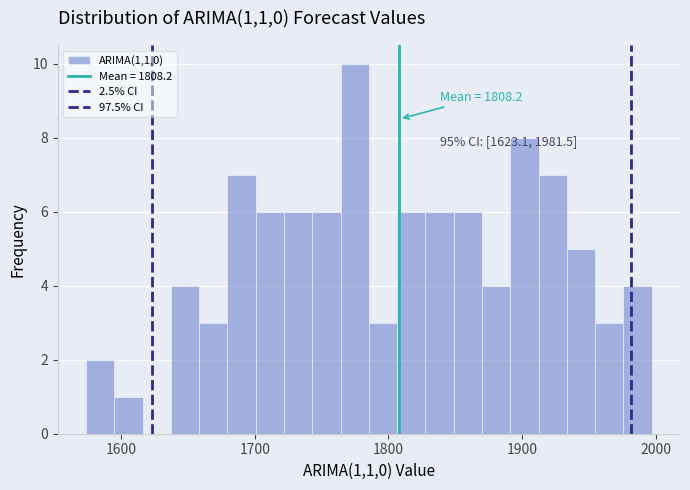

Around what value on the x-axis is the tallest bar? Give the approximate position of its centre, as read against the axis.

1770